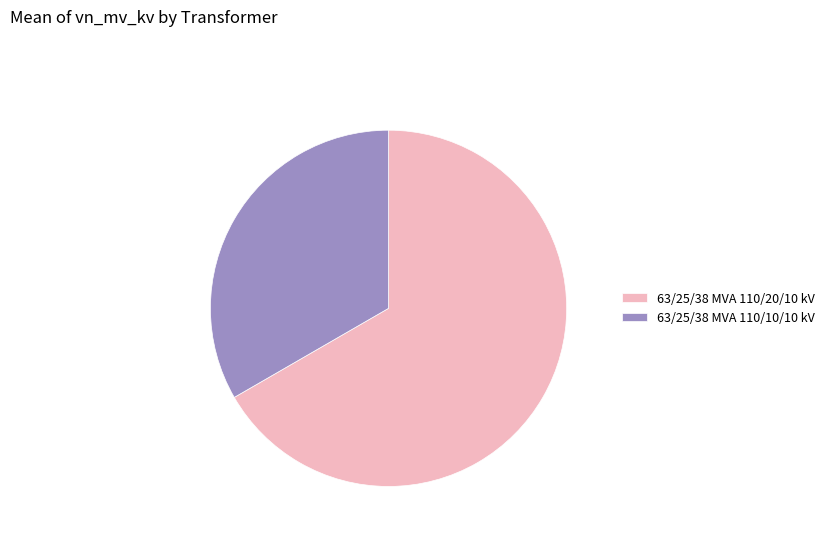

How many slices are in this pie chart?

2